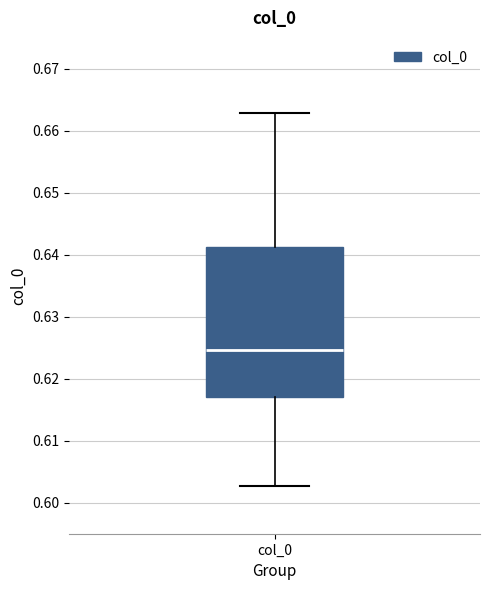

Transcribe this box plot: give where the median line is, the range the box spans, and where the two whiskers end, as read against the y-axis. The values are not printed on the chart, so give them approximately, as read against the axis.

median 0.625, box 0.617 to 0.641, whiskers 0.603 to 0.663